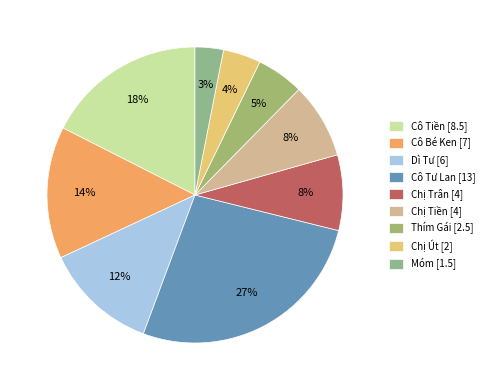

To the nearest percent, what portion does Cô Tư Lan represent?

27%